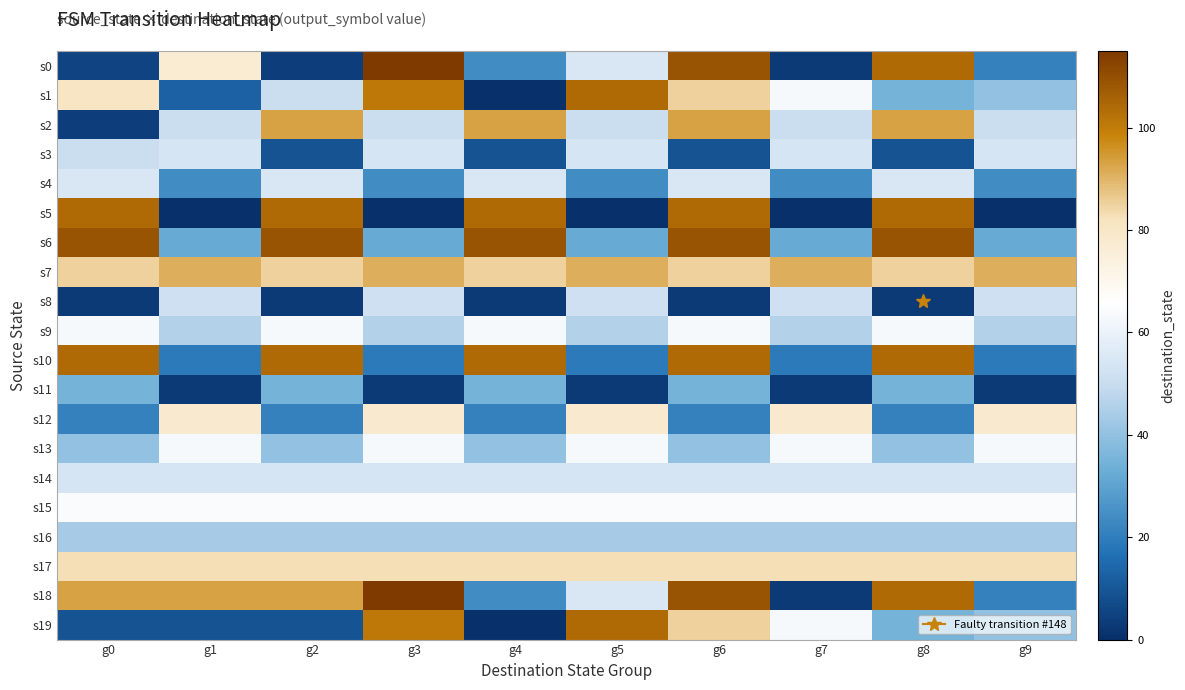

Which series has the largest total across all categories?

s7